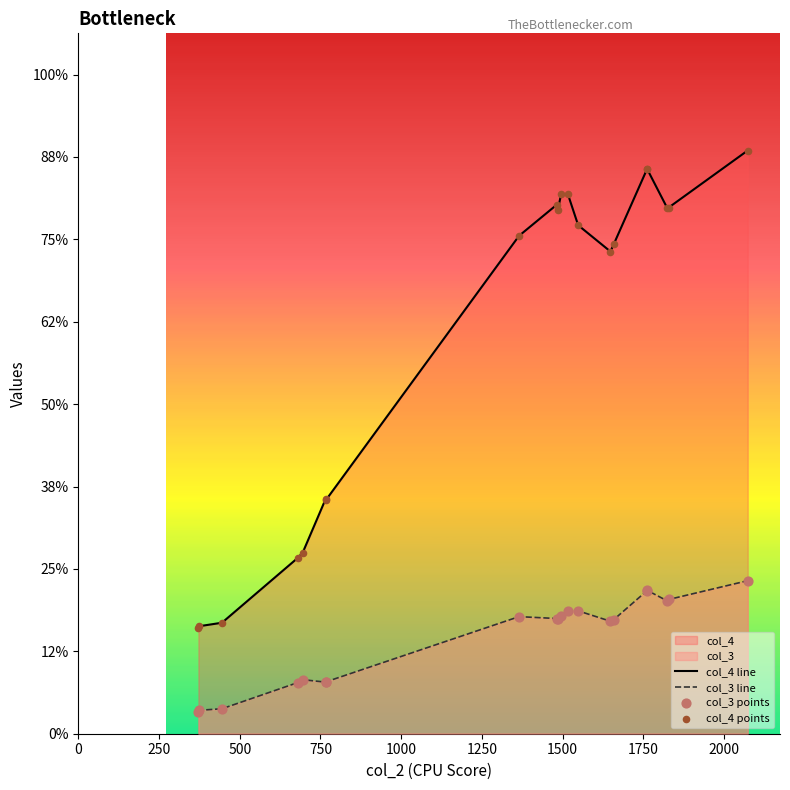

Which series reaches the minimum Y coordinate?

col_3 line